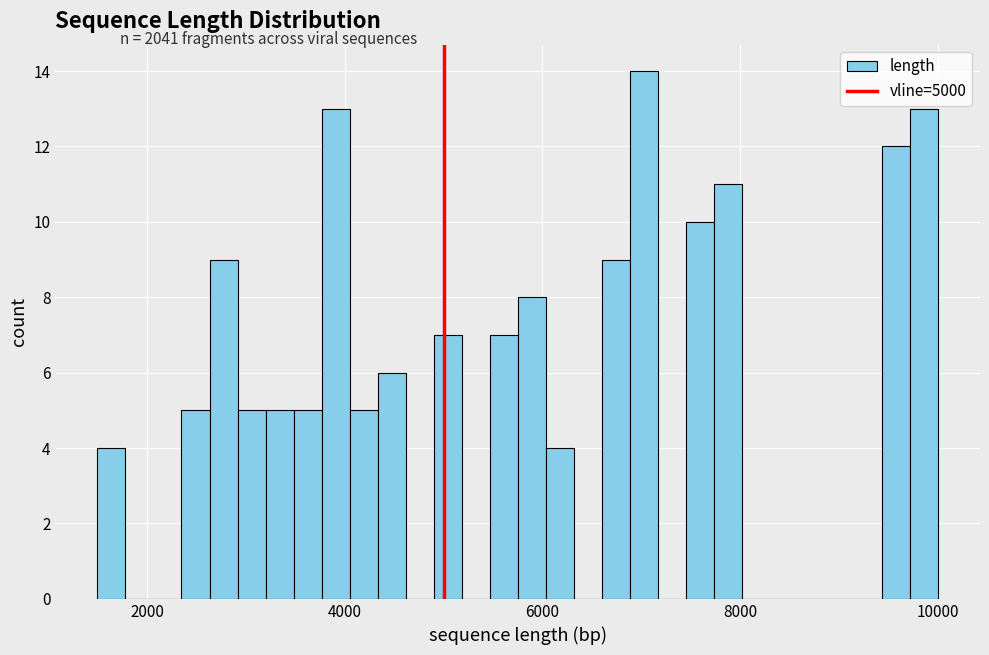

Around what value on the x-axis is the tallest bar? Give the approximate position of its centre, as read against the axis.

7000